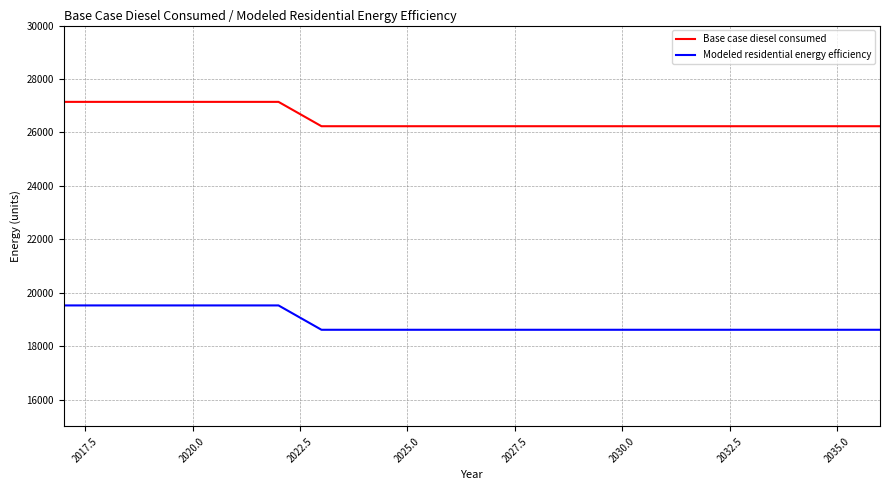

What is the greatest value displayed?

27143.9